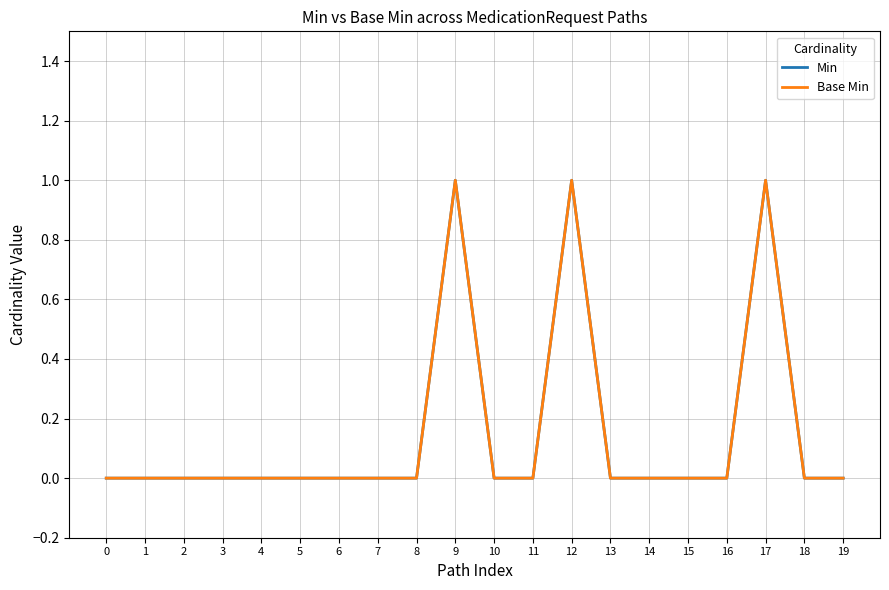

Is this an area chart (filled region under the line)?

No